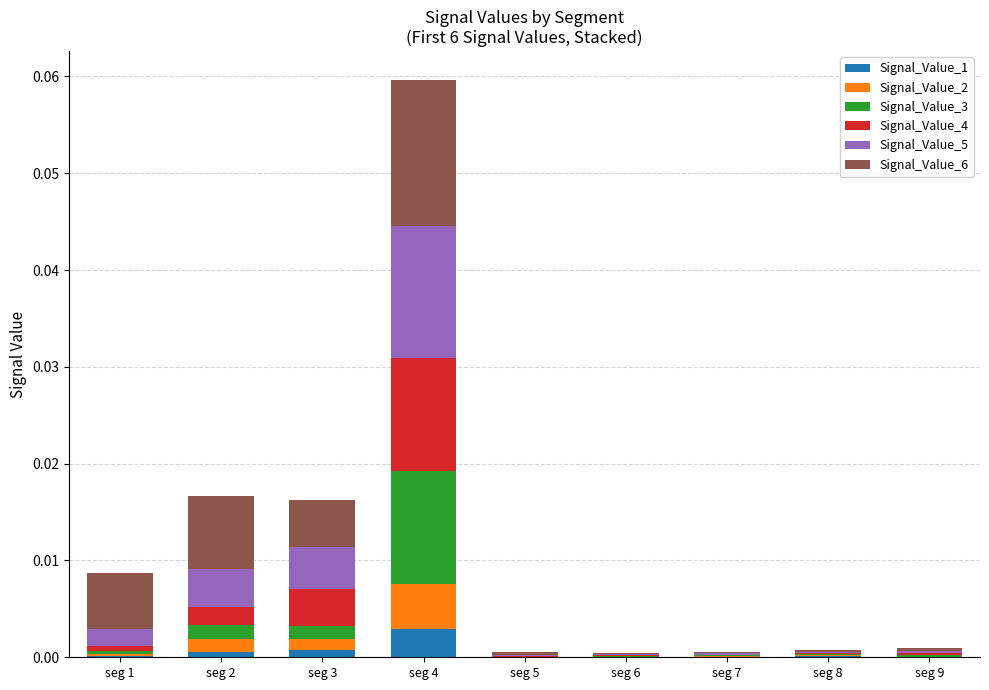

At which category is the sum across all series the highest?

seg 4